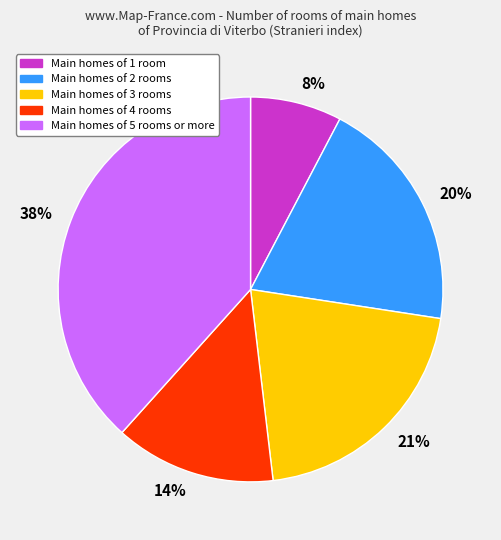

Rank the categories by value from lowest to highest.

8%, 14%, 20%, 21%, 38%